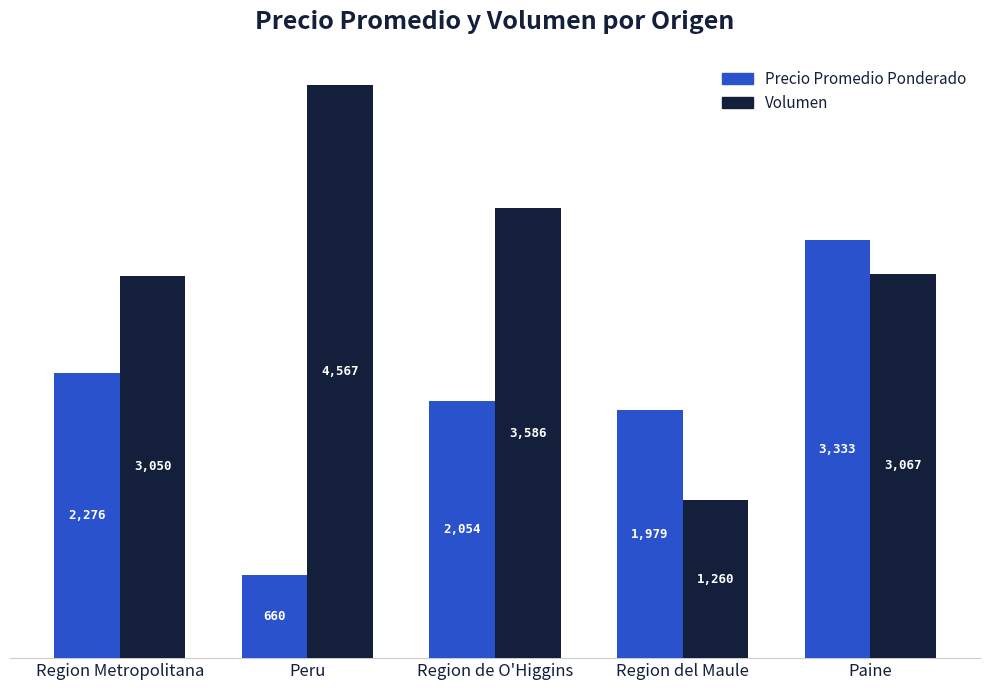

What is the difference between the maximum and minimum values in the Precio Promedio Ponderado series?

2673